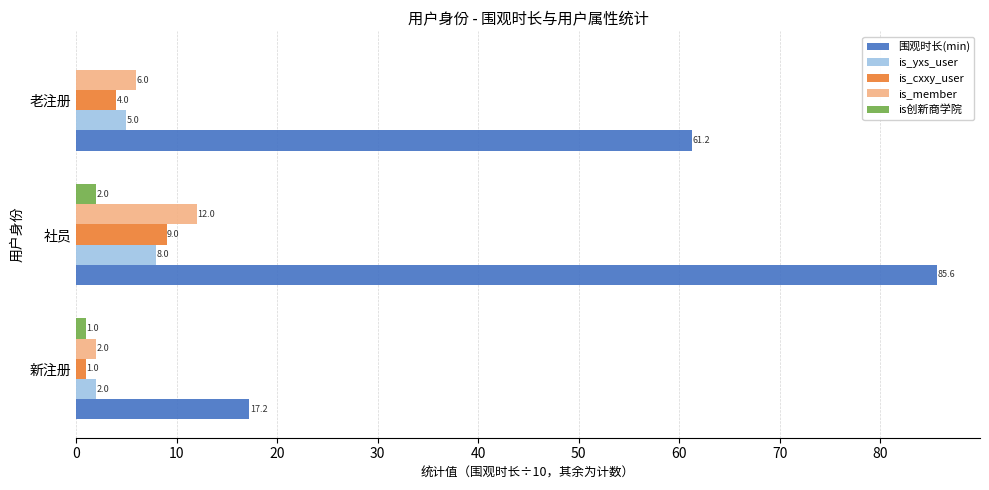

The value of is_cxxy_user at 社员 is 9.0. True or false?

True